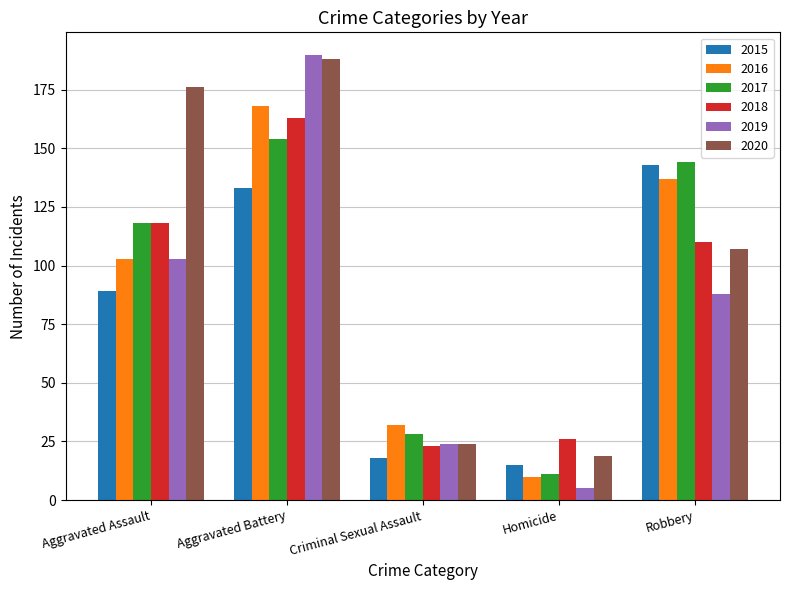

The value of 2015 at Aggravated Battery is 200. True or false?

False